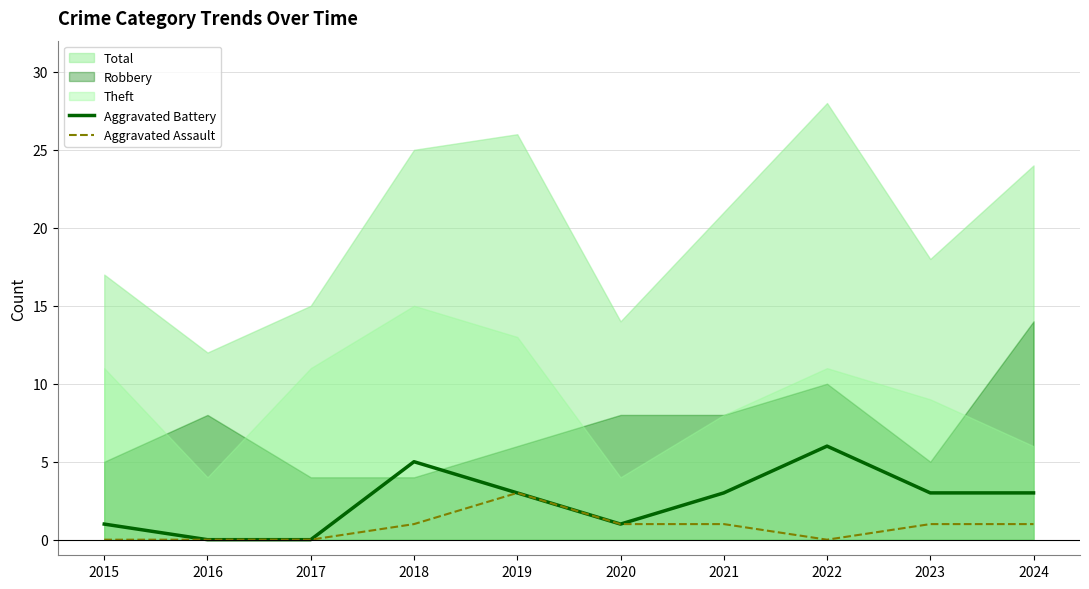

In Aggravated Assault, how many points are lower than both neighbors (excluding endpoints)?

1